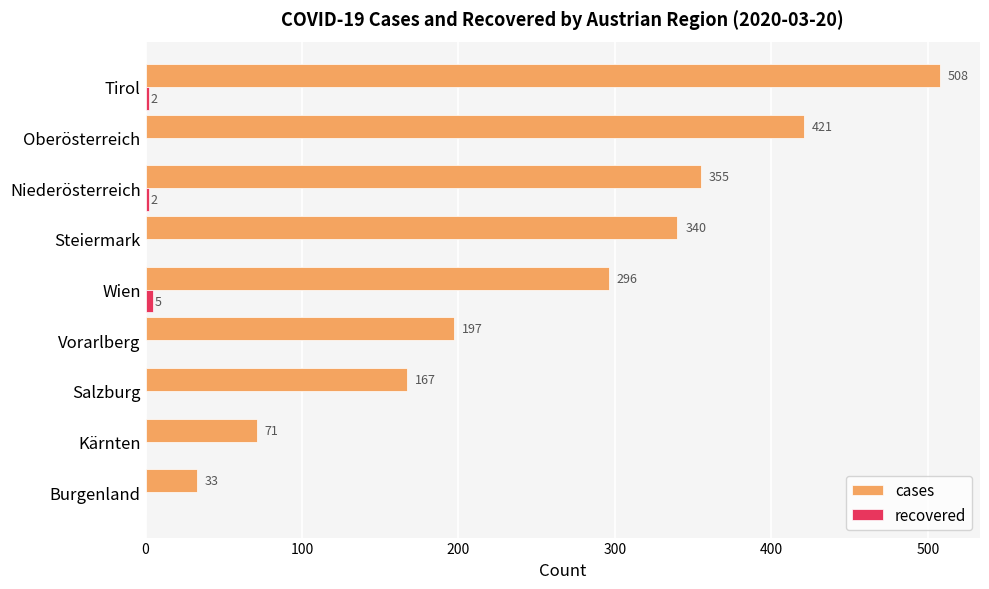

Which series has the largest range (max minus min)?

cases